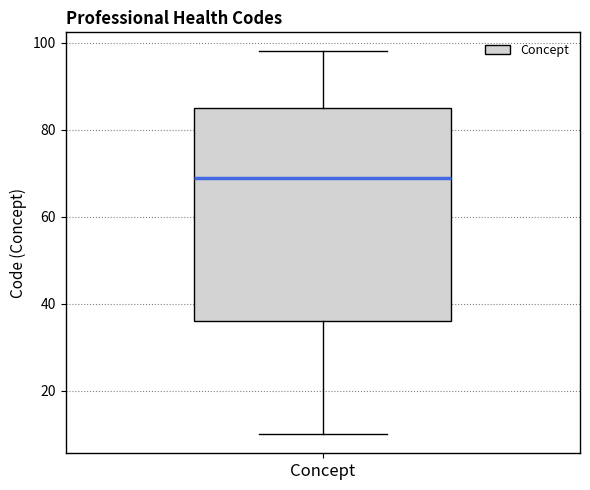

Read this box plot against the y-axis: the position of the median line, the range covered by the box, and the ends of both whiskers. The values are not printed on the chart, so give them approximately, as read against the axis.

median 70, box 36 to 86, whiskers 10 to 98